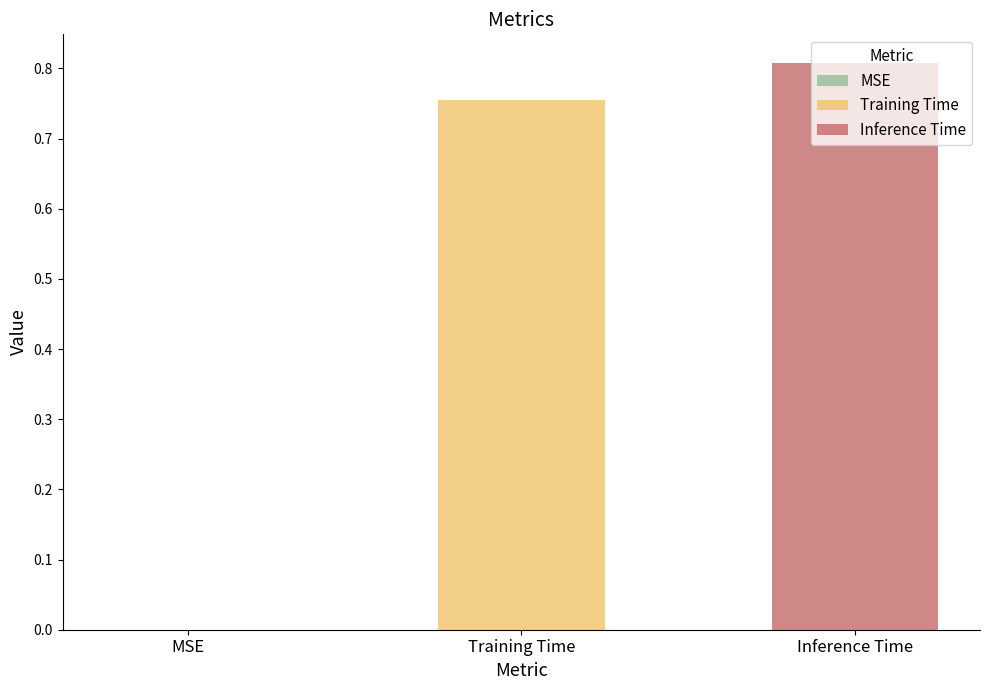

Rank the series by their average value, from highest to lowest.

Inference Time, Training Time